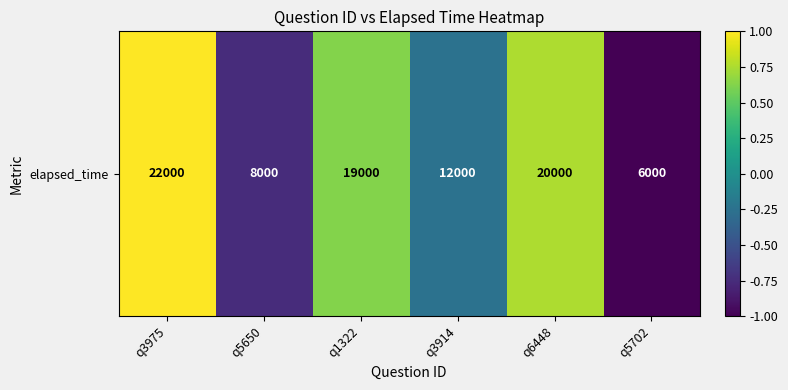

Reading left to right, what are all the values shown in this chart?

q3975=1.0	q5650=-0.8	q1322=0.6	q3914=-0.2	q6448=0.8	q5702=-1.0